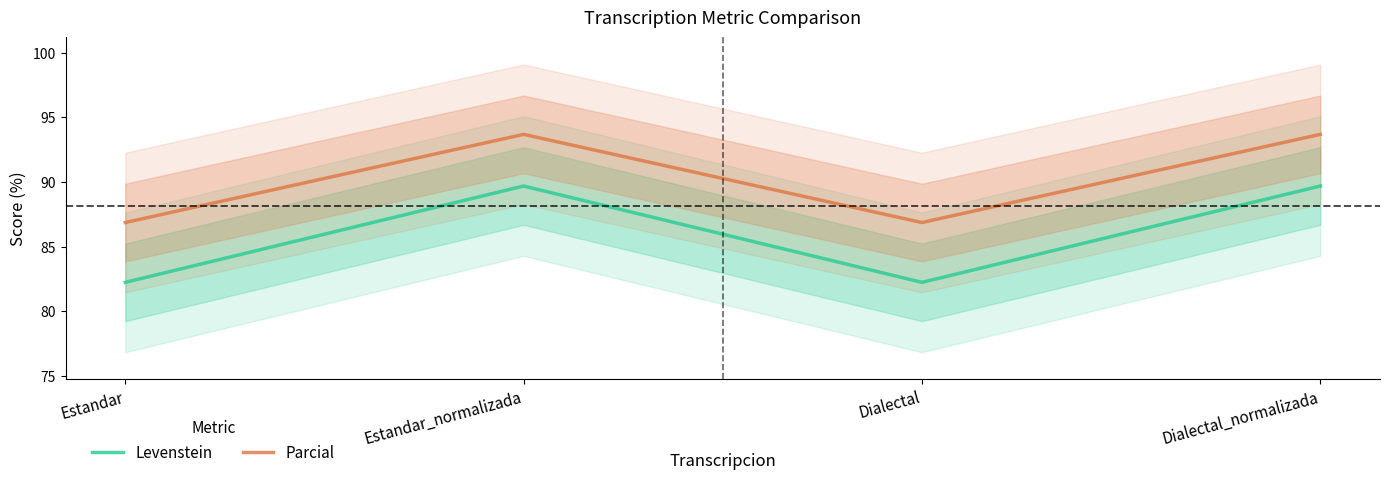

True or false: Levenstein and Parcial cross at least once.

False